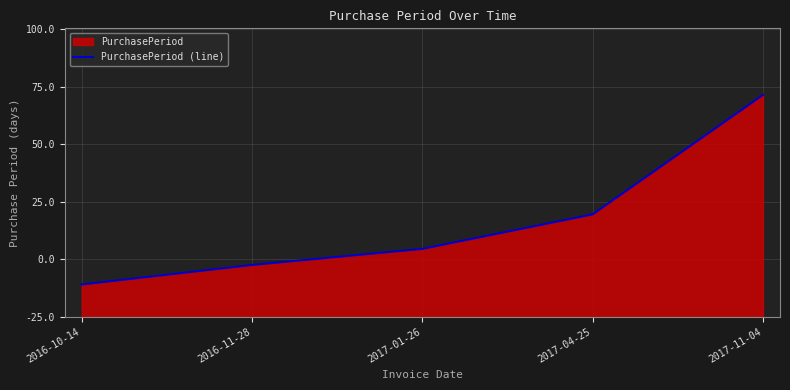

Between 2017-04-25 and 2017-01-26, which is larger?

2017-04-25